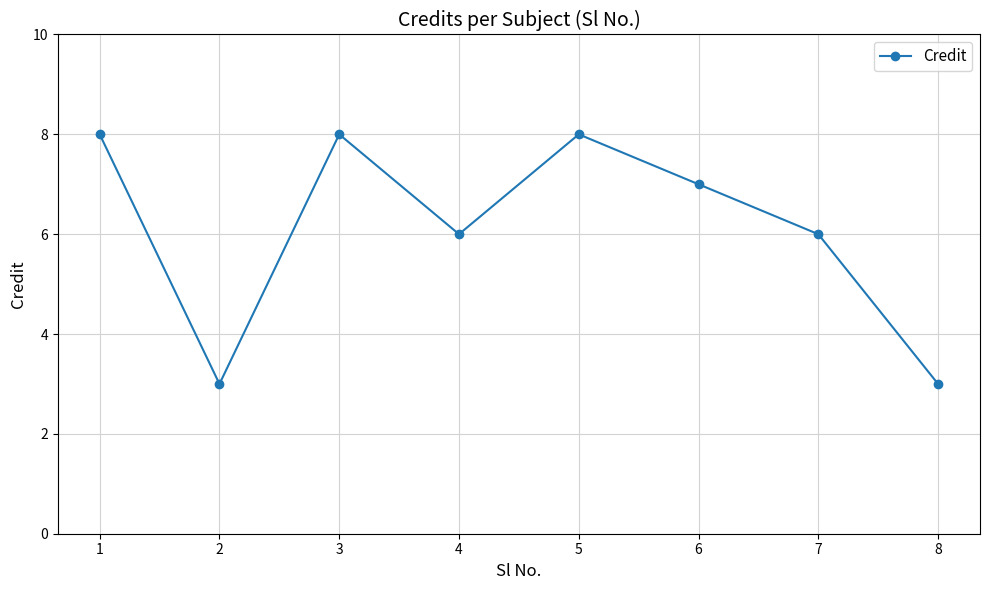

What is the approximate value at 3?

8